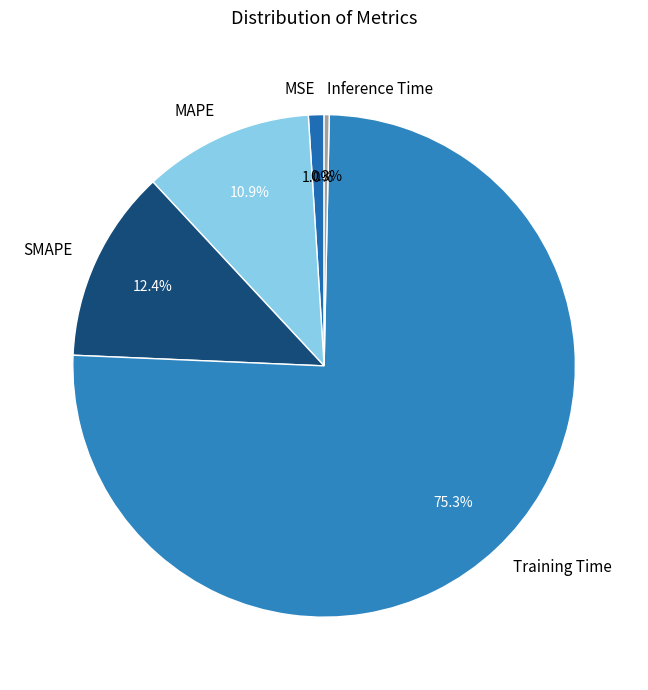

Is there a majority slice in this chart?

Yes